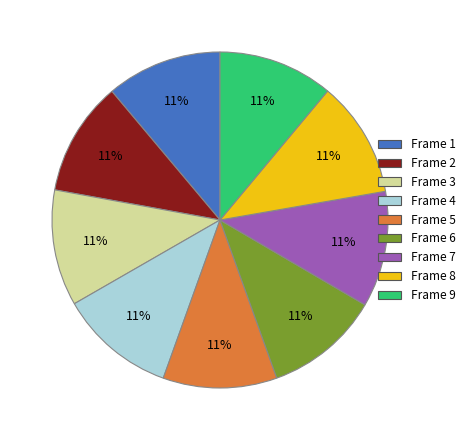

To the nearest percent, what is the average slice percentage?

11%